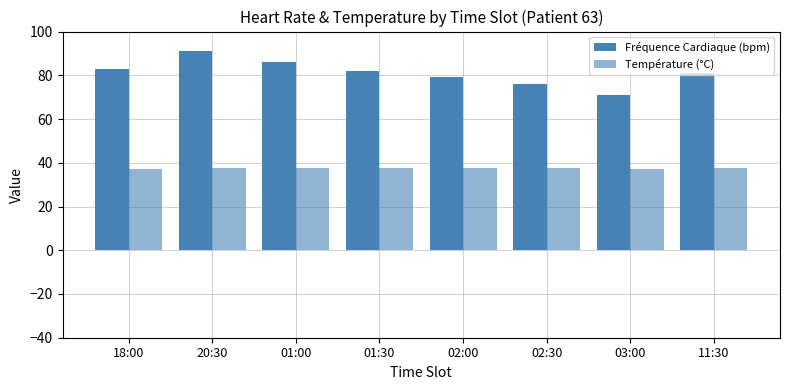

Are the bars grouped side by side (vs. stacked)?

Yes